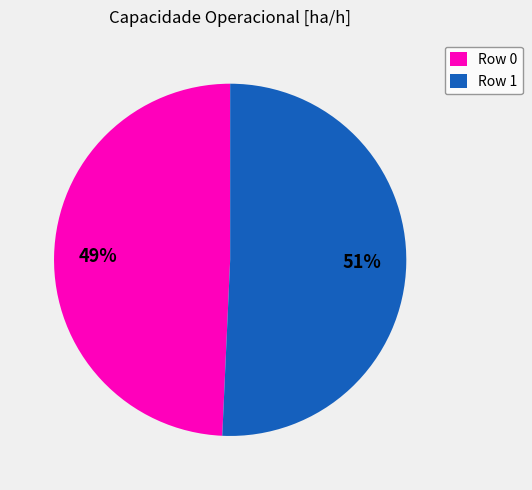

To the nearest percent, what percentage of the pie is Row 1?

51%